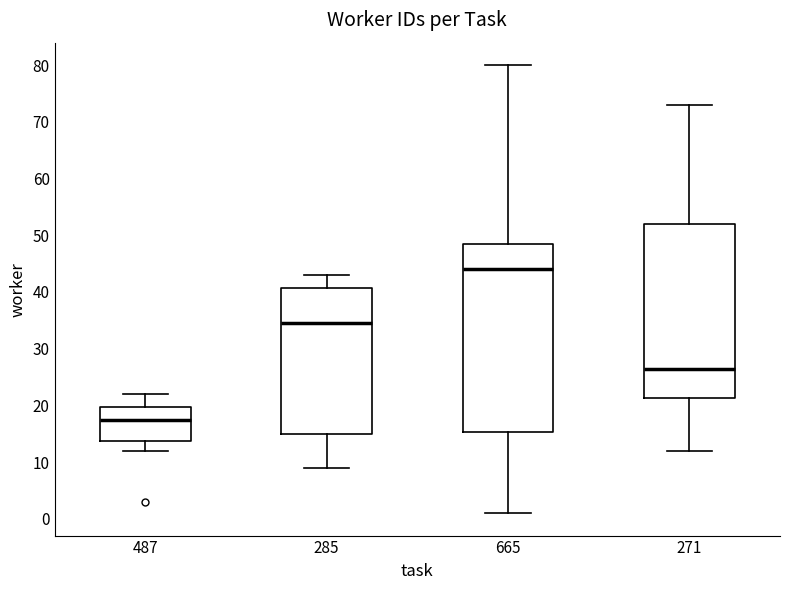

Reading left to right, read every box against the y-axis: the position of its median line, the range the box covers, and the ends of its whiskers. The values are not printed on the chart, so give them approximately, as read against the axis.

487: median 18, box 14 to 20, whiskers 12 to 22
285: median 35, box 15 to 41, whiskers 9 to 43
665: median 44, box 15 to 49, whiskers 1 to 80
271: median 27, box 21 to 52, whiskers 12 to 73